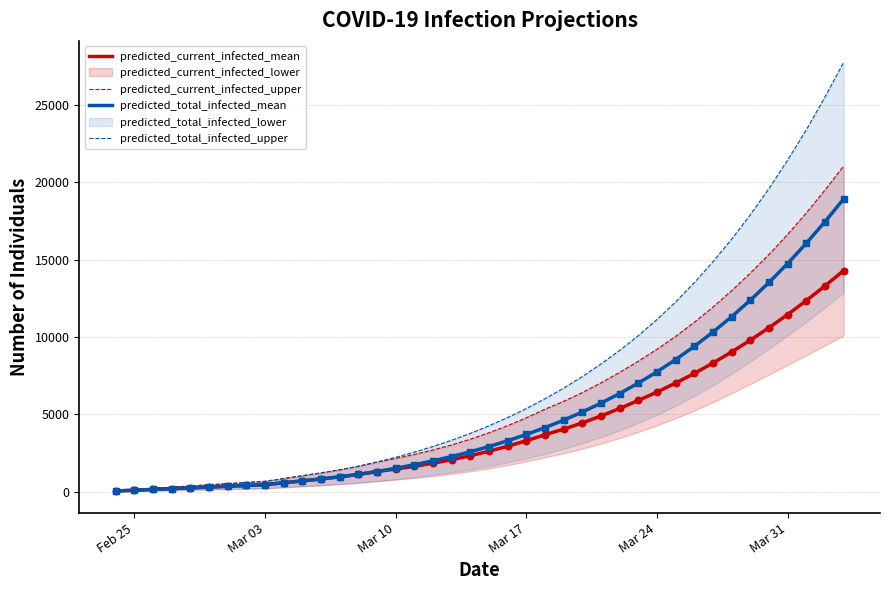

Which series reaches the maximum Y coordinate?

predicted_total_infected_upper